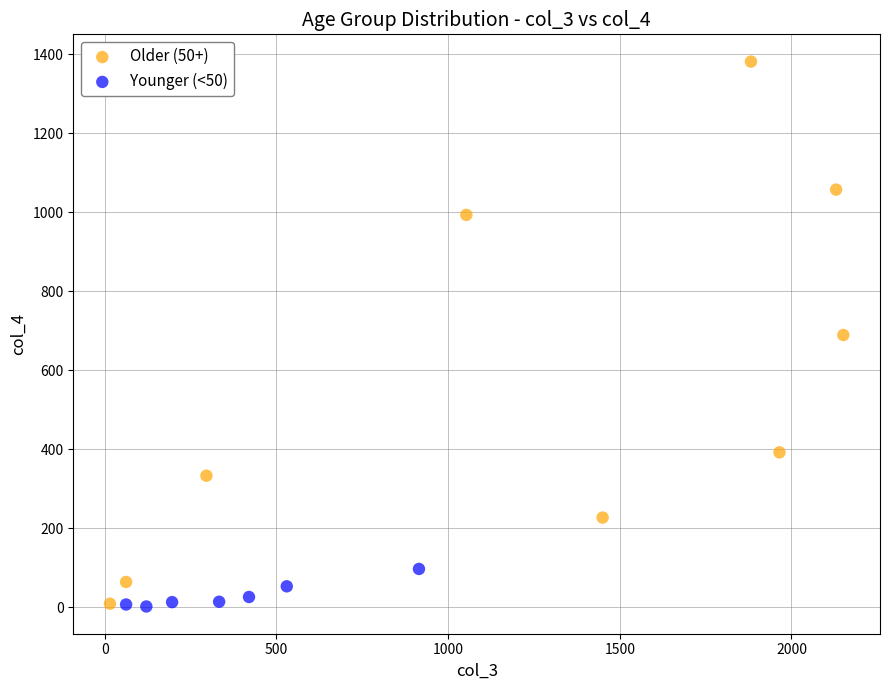

Which series reaches the maximum Y coordinate?

Older (50+)